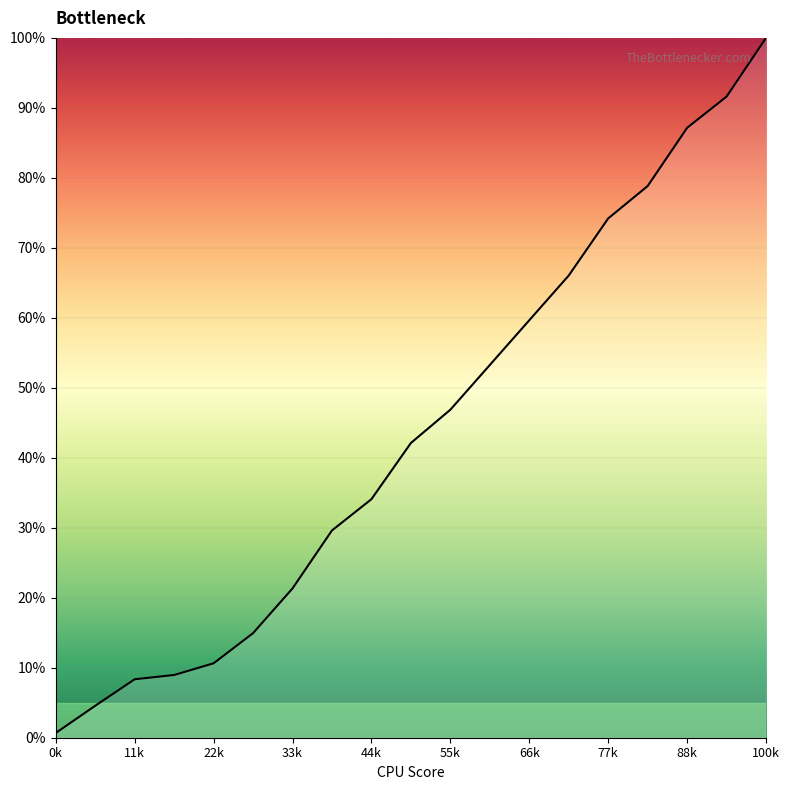

What is the maximum value shown in the chart?

100.0